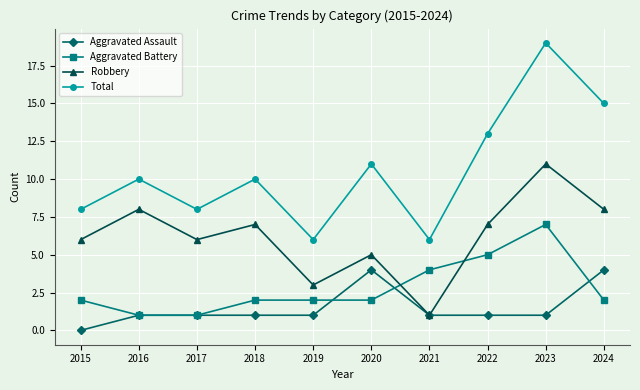

The Total series shows 8 at 2015. True or false?

True